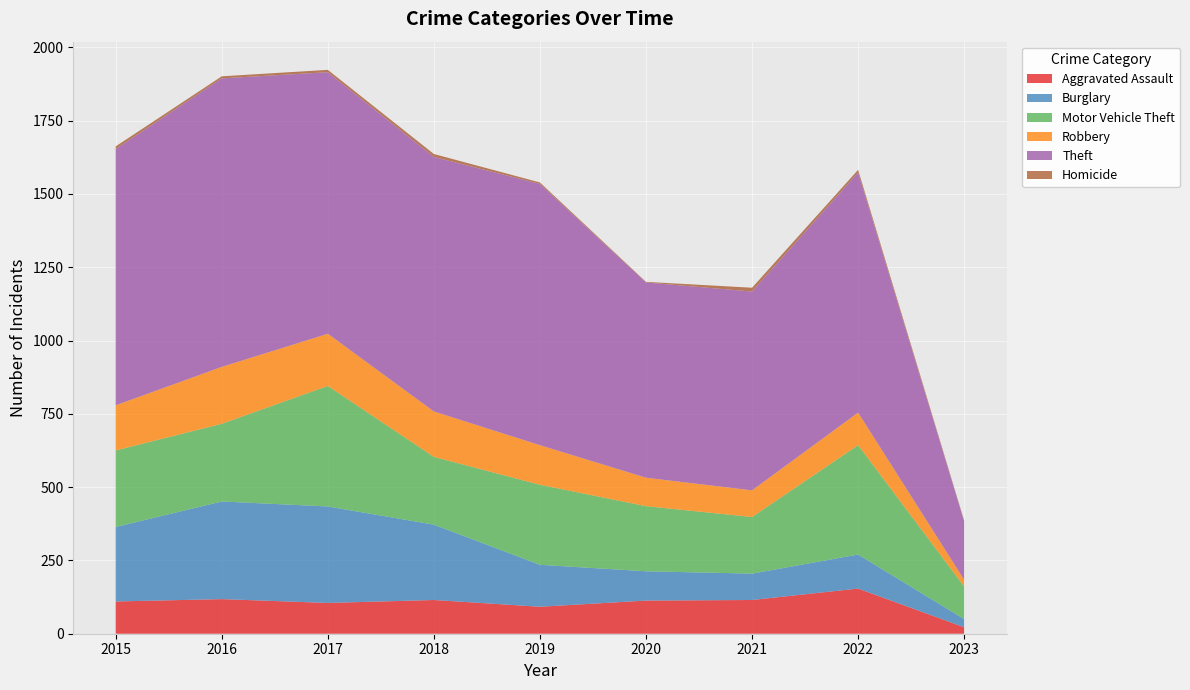

Reading right to left, what are all the values shown in this chart?

Aggravated Assault: 22	154	115	113	92	115	105	118	110
Burglary: 28	116	90	100	143	257	329	333	254
Motor Vehicle Theft: 111	373	193	222	273	231	411	265	261
Robbery: 23	111	91	97	135	155	178	194	154
Theft: 199	819	678	666	891	868	892	984	874
Homicide: 3	9	13	2	5	10	8	7	9